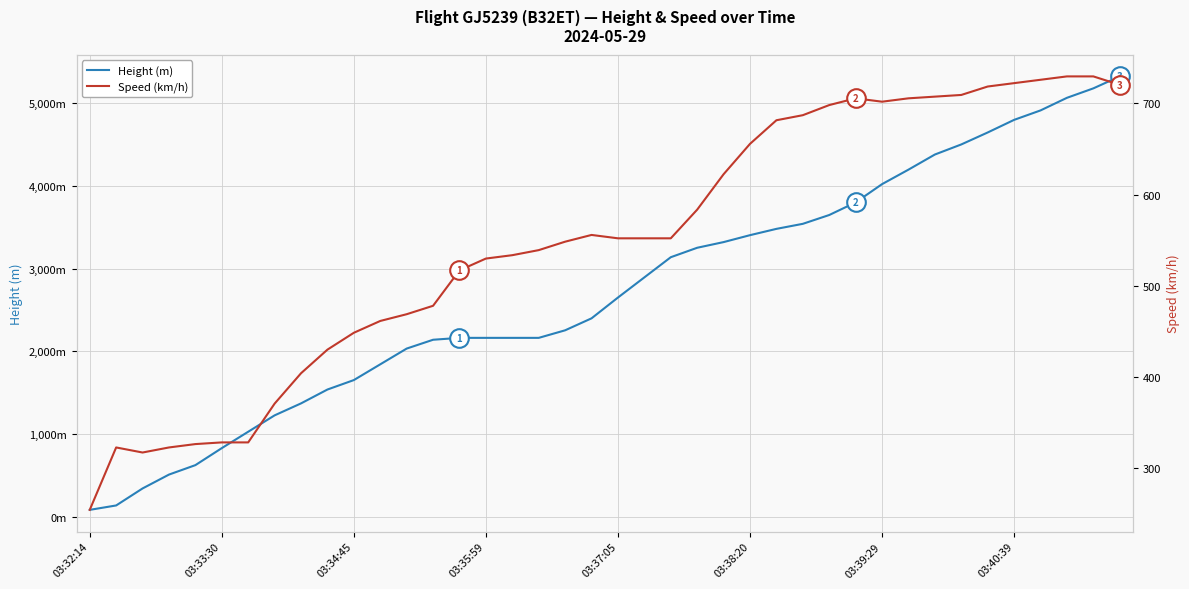

Is the value of Speed (km/h) at 03:39:29 greater than the value of Height (m) at 39?

No